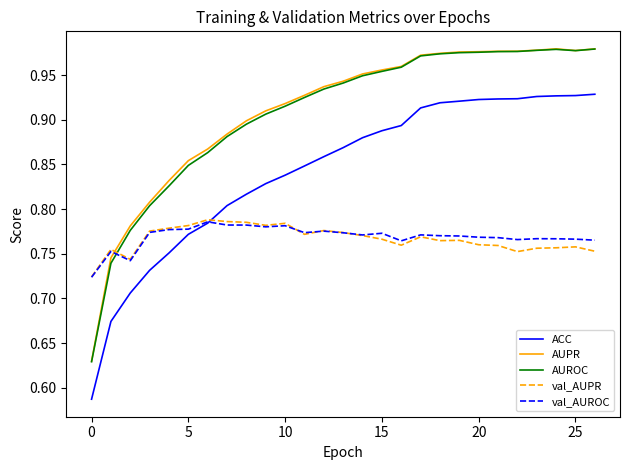

How many intersections are there between ACC and val_AUPR?

1